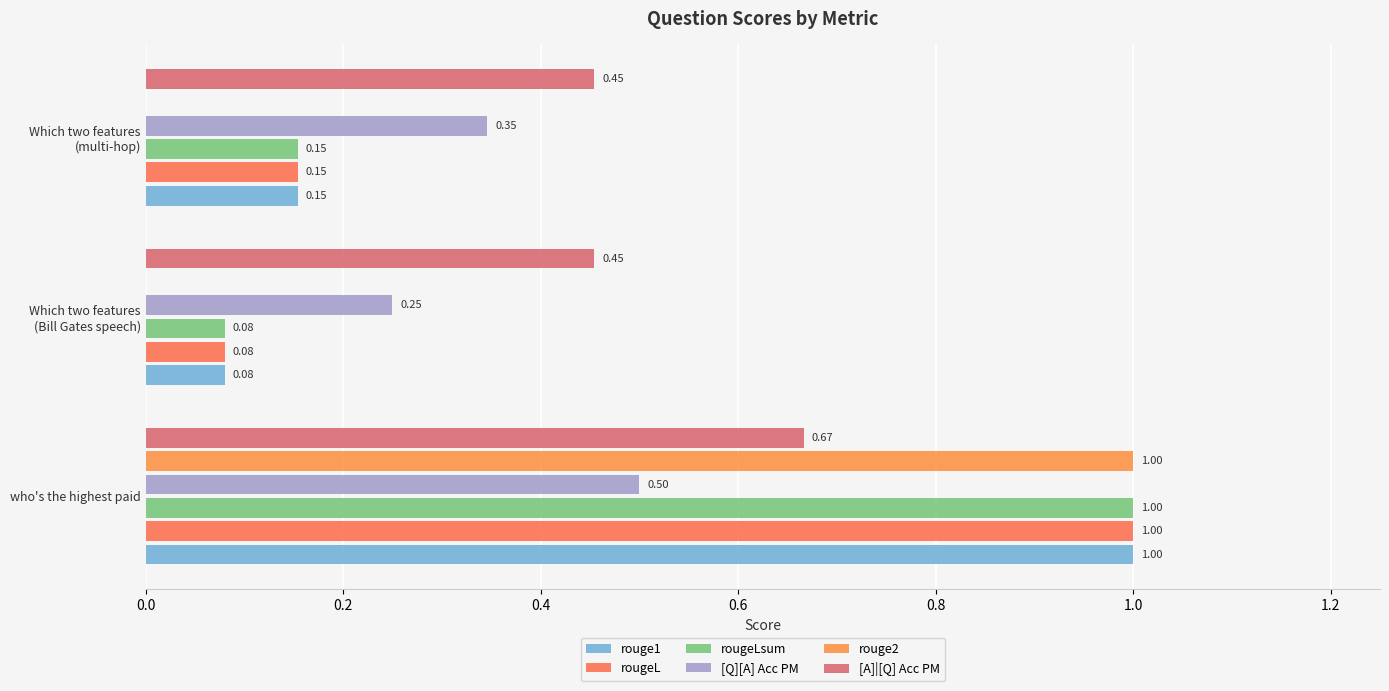

What is the maximum value for rougeL?

1.0